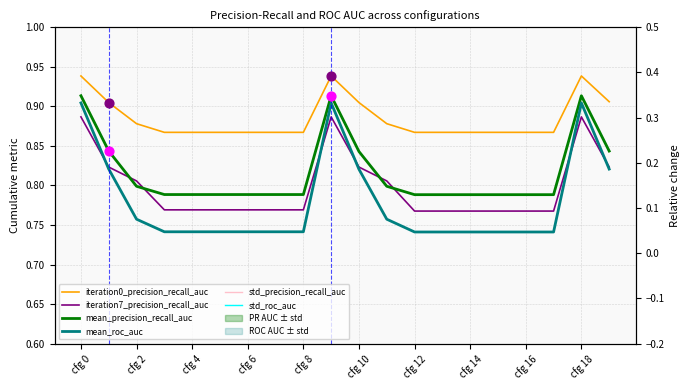

What are all the series names shown in the legend?

iteration0_precision_recall_auc, iteration7_precision_recall_auc, mean_precision_recall_auc, mean_roc_auc, std_precision_recall_auc, std_roc_auc